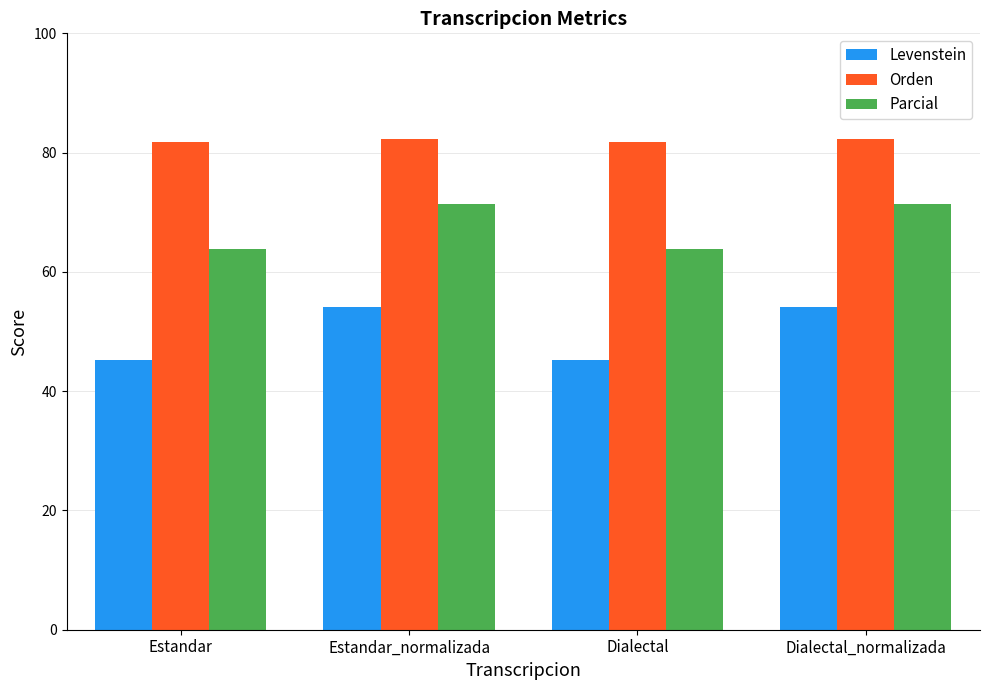

What is the difference between the highest and lowest values at Dialectal_normalizada?

28.3